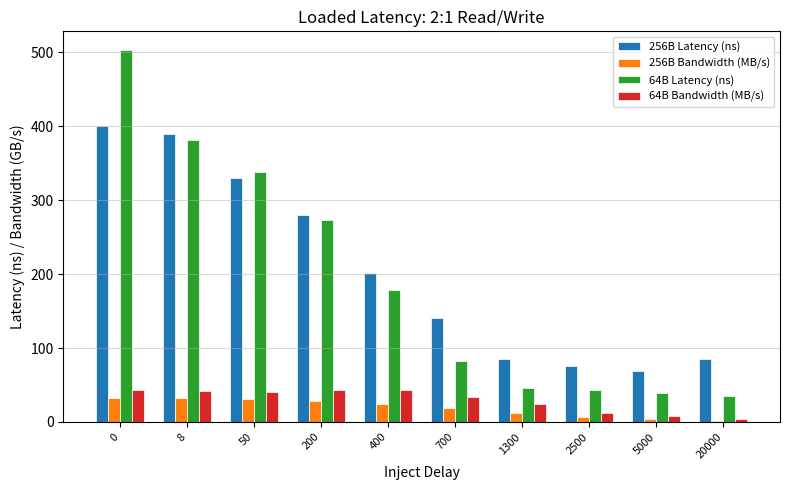

What is the total value across all series at 1300?

166.4